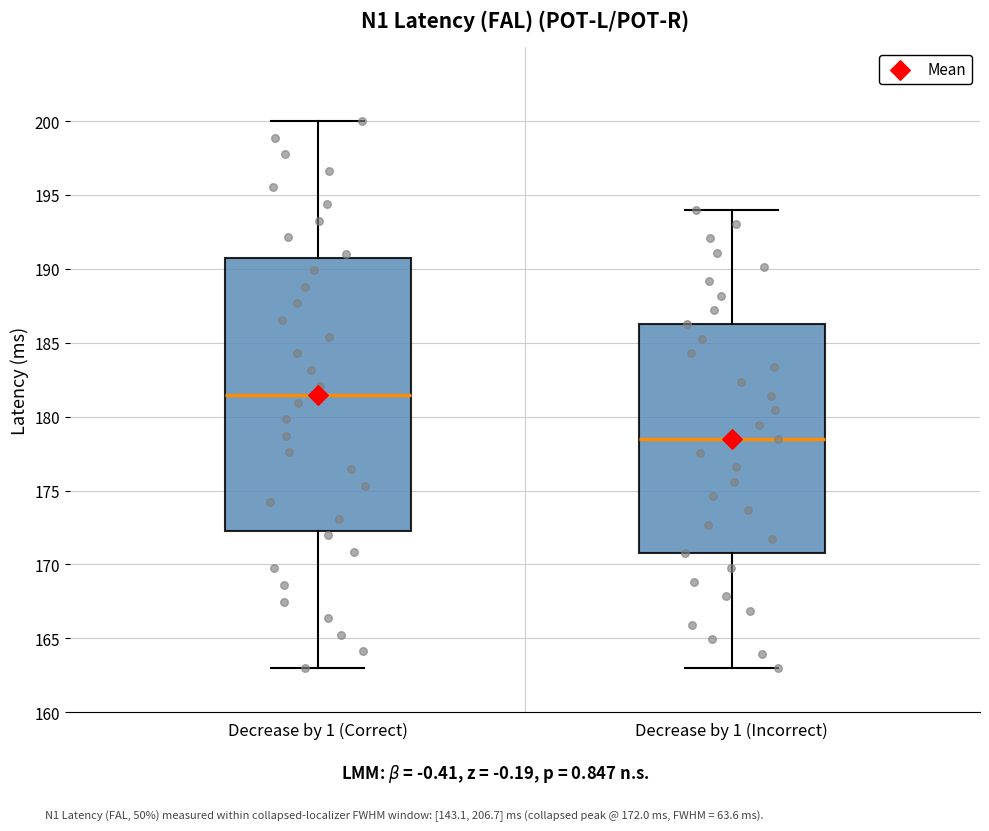

Where does the lower whisker of the box for Decrease by 1 (Incorrect) end on the y-axis? The values are not printed on the chart, so give them approximately, as read against the axis.

163.0